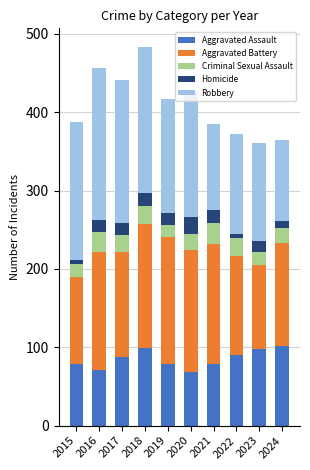

What is the total value across all series at 2017?

441